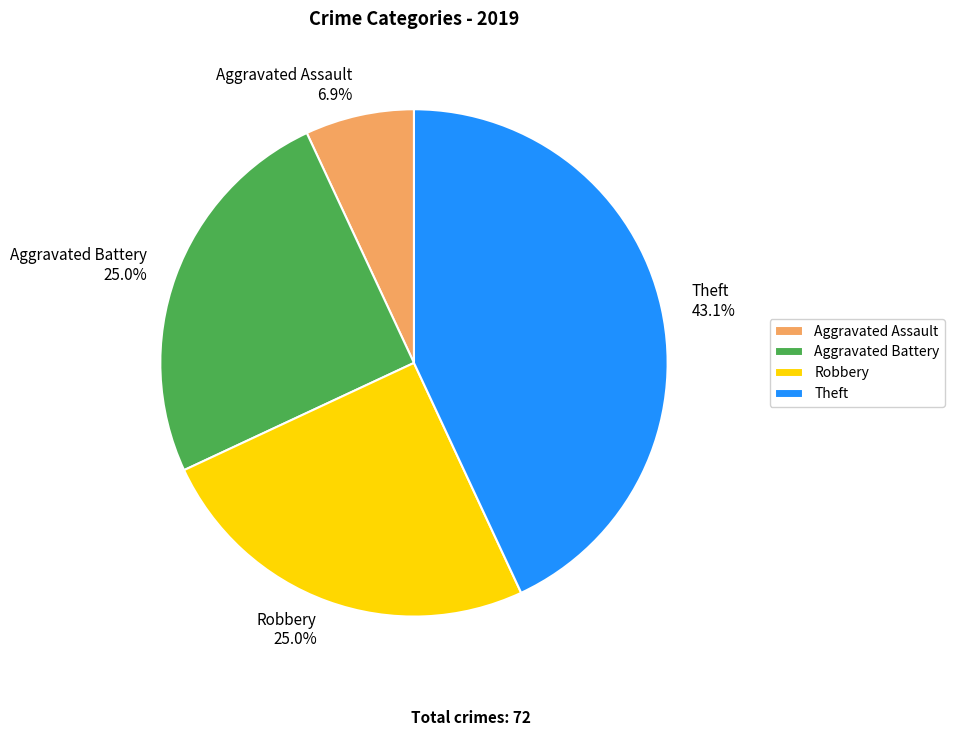

What is the ratio of the value at Aggravated Assault to the value at Aggravated Battery?

0.3